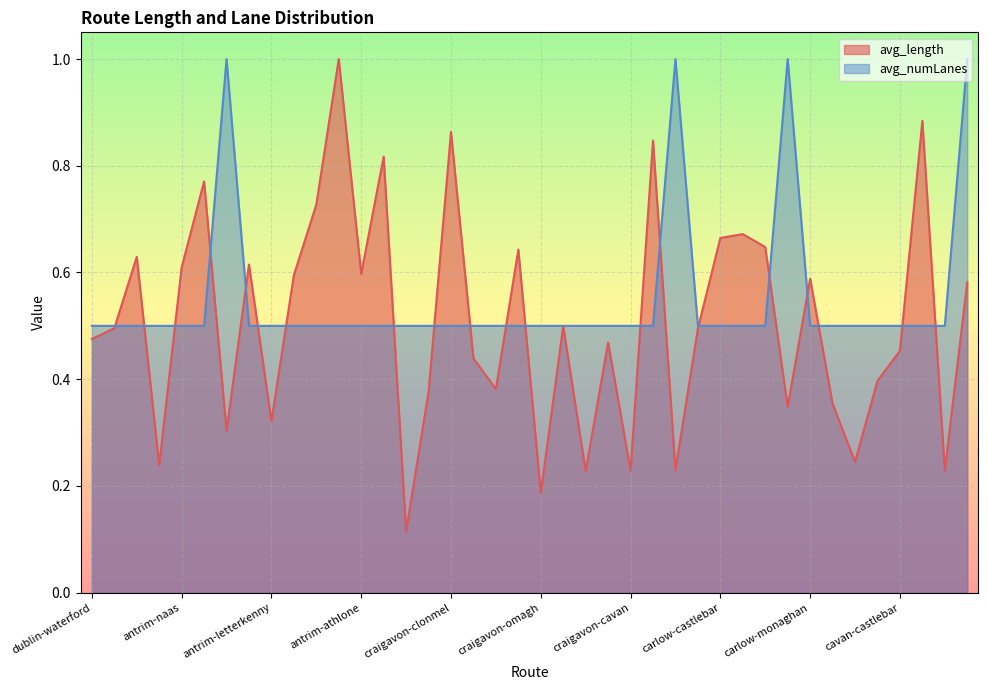

The avg_numLanes series shows 0.3 at craigavon-castlebar. True or false?

False